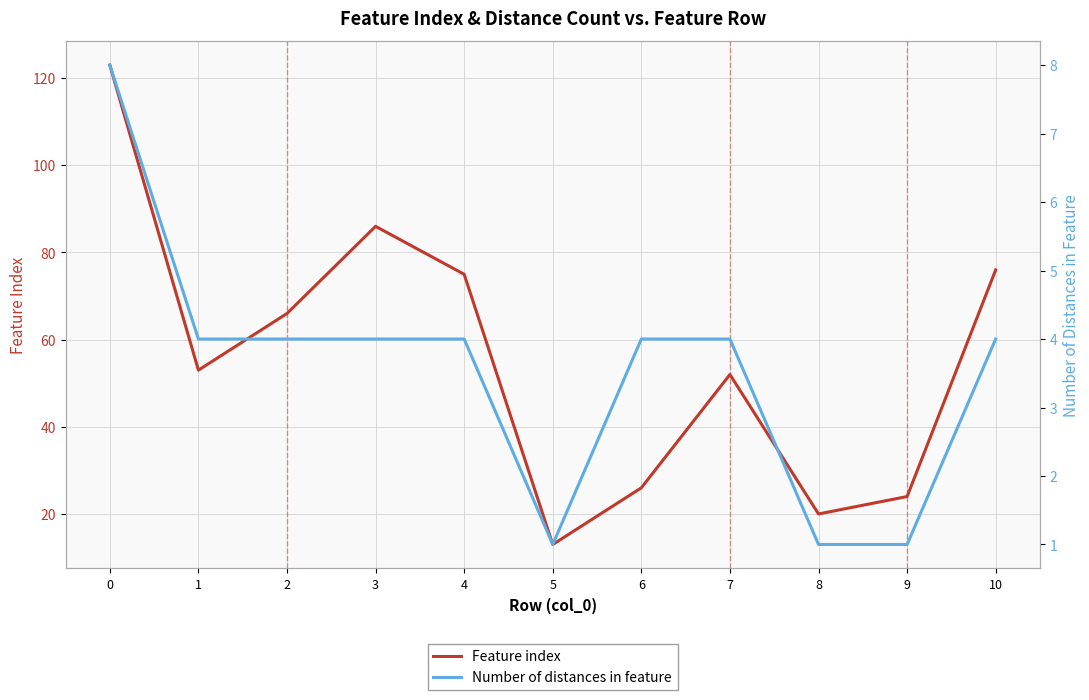

Read the Number of distances in feature value at 7.

4